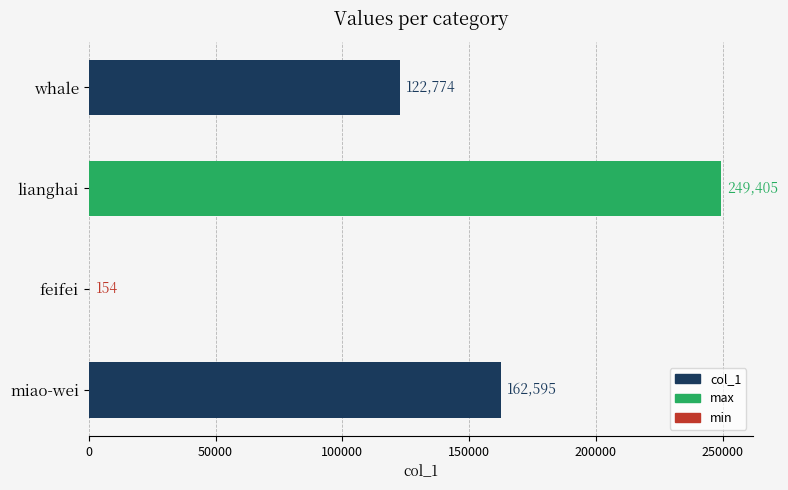

Reading bottom to top, list all the values displayed in this chart.

miao-wei=162595	feifei=154	lianghai=249405	whale=122774